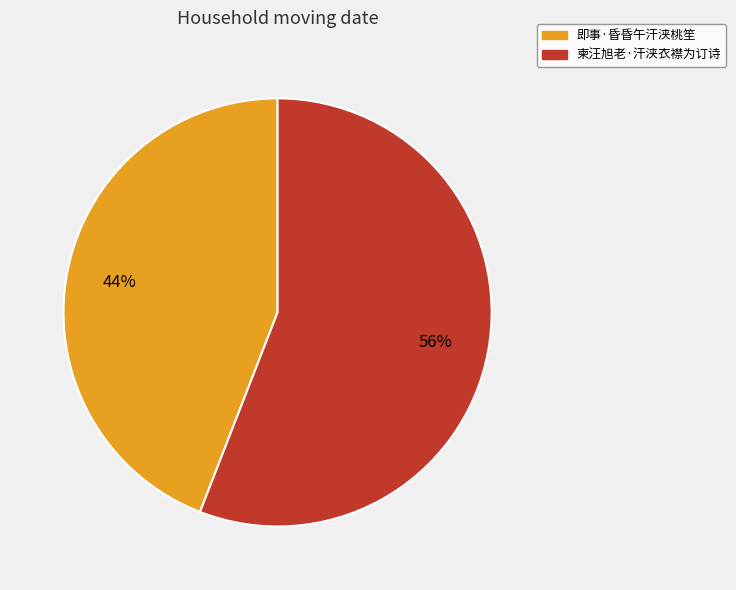

Is there any slice that represents more than half of the pie?

Yes